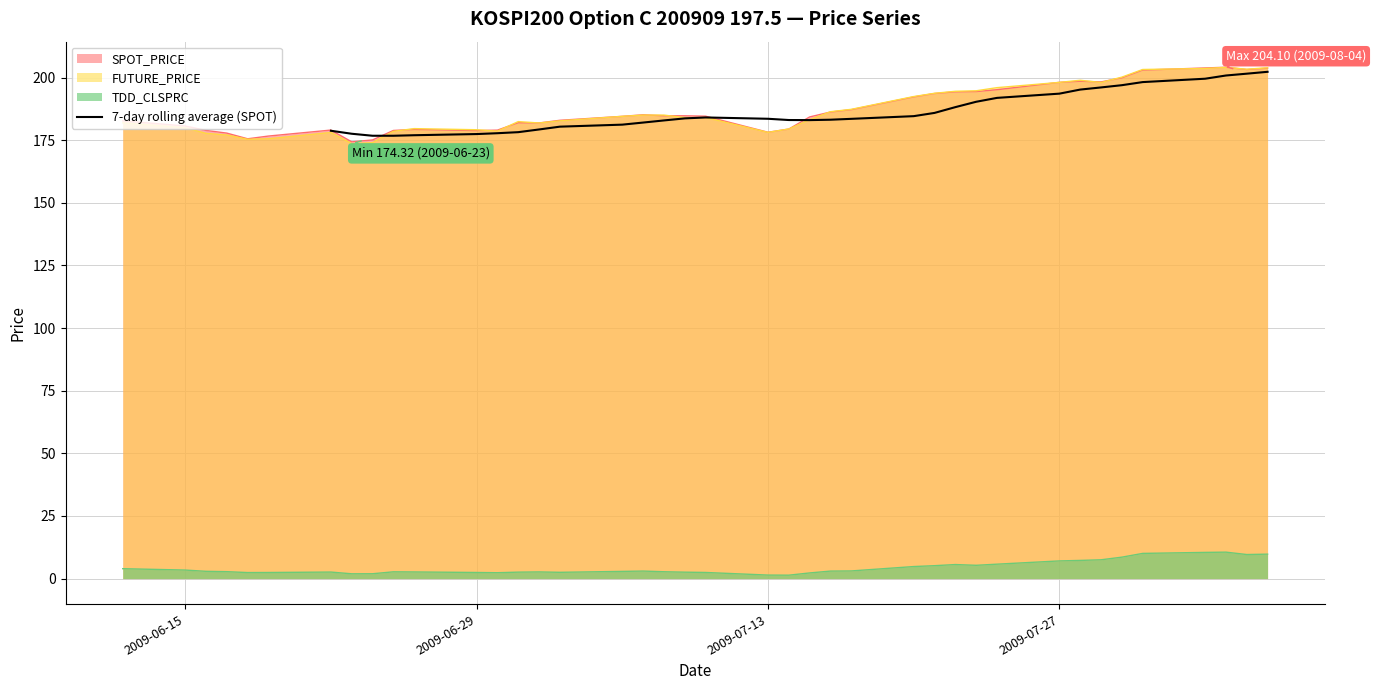

Reading right to left, extract all data points from this chart.

202.3	201.5	200.8	199.5	198.2	196.9	196.0	195.2	193.6	191.9	190.3	188.2	185.9	184.6	183.5	183.2	183.0	183.0	183.5	184.1	183.7	182.9	182.0	181.2	180.4	179.3	178.2	177.8	177.4	177.0	176.8	176.8	177.5	178.7